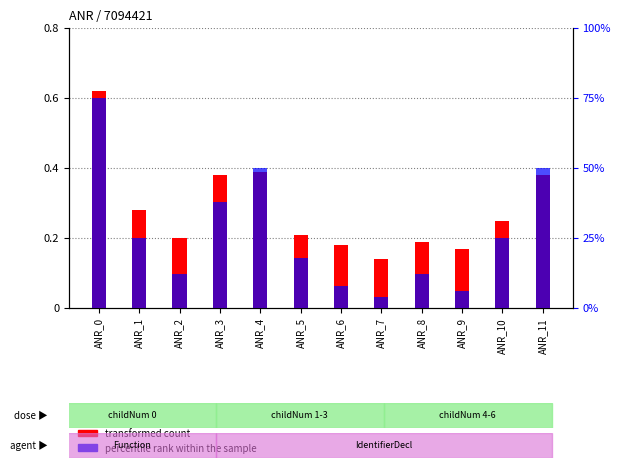

Reading right to left, what are all the values shown in this chart?

transformed count: ANR_11=0.4	ANR_10=0.2	ANR_9=0.2	ANR_8=0.2	ANR_7=0.1	ANR_6=0.2	ANR_5=0.2	ANR_4=0.4	ANR_3=0.4	ANR_2=0.2	ANR_1=0.3	ANR_0=0.6
percentile rank within the sample: ANR_11=0.5	ANR_10=0.2	ANR_9=0.1	ANR_8=0.1	ANR_7=0.0	ANR_6=0.1	ANR_5=0.2	ANR_4=0.5	ANR_3=0.4	ANR_2=0.1	ANR_1=0.2	ANR_0=0.8